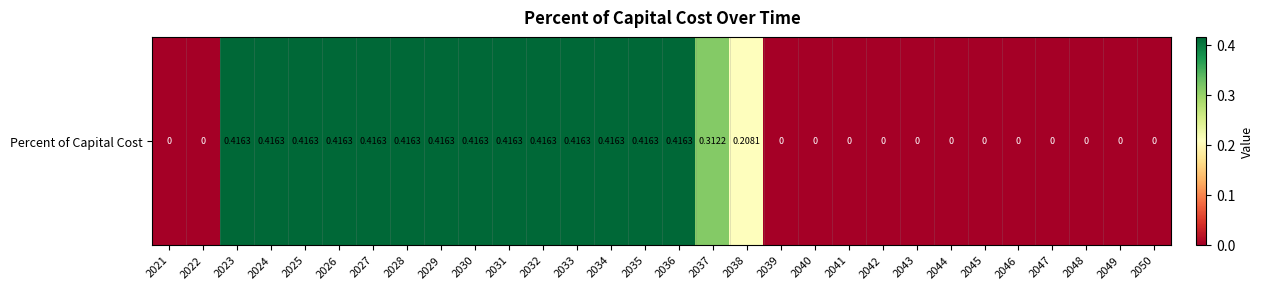

Is it true that the value at 2050 is 0.0?

True